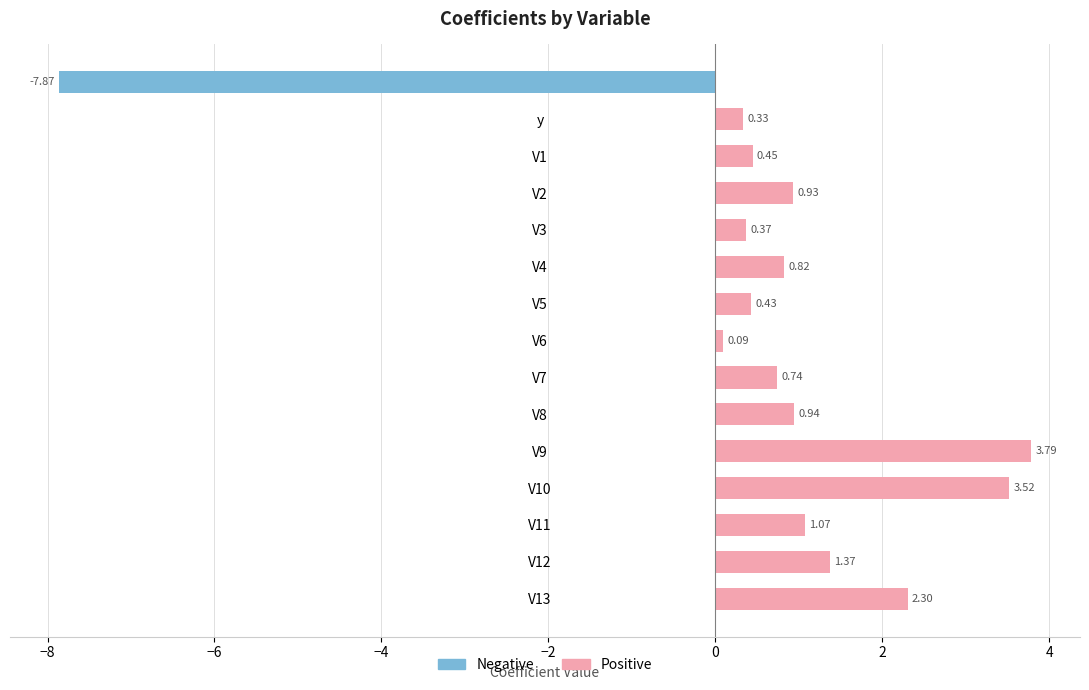

What is the difference between the highest and lowest values at V13?

2.3